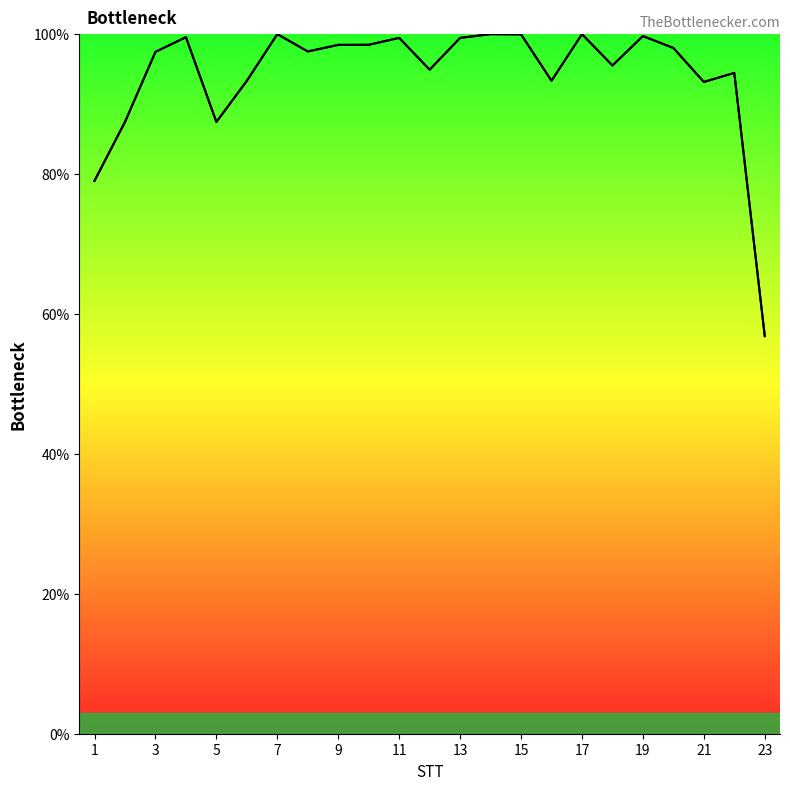

Does the chart display data point markers on the line(s)?

No